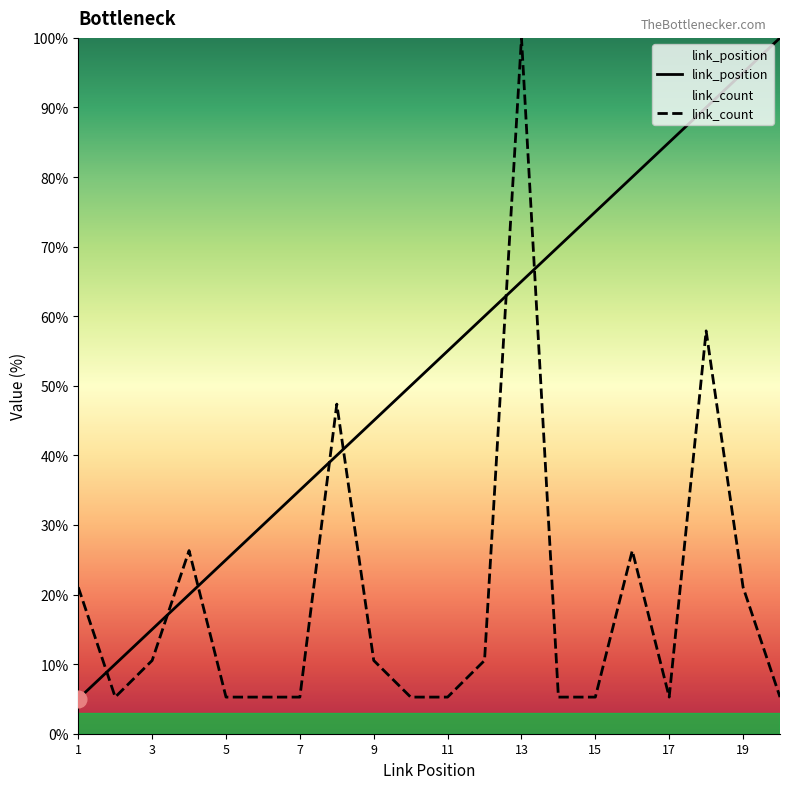

At which category does the chart reach its peak across all series?

20